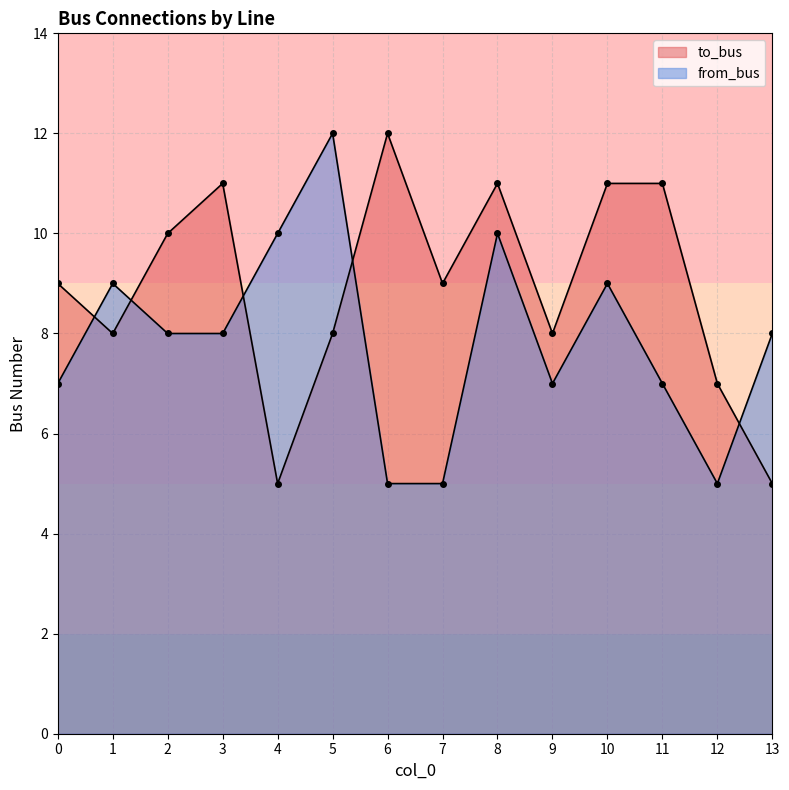

Rank the categories by from_bus value from lowest to highest.

6, 7, 12, 0, 9, 11, 2, 3, 13, 1, 10, 4, 8, 5